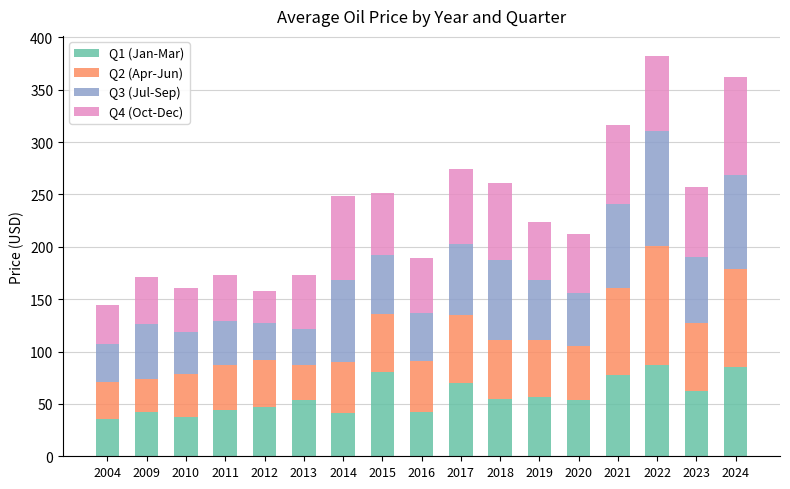

What is the total value across all series at 2022?

382.3